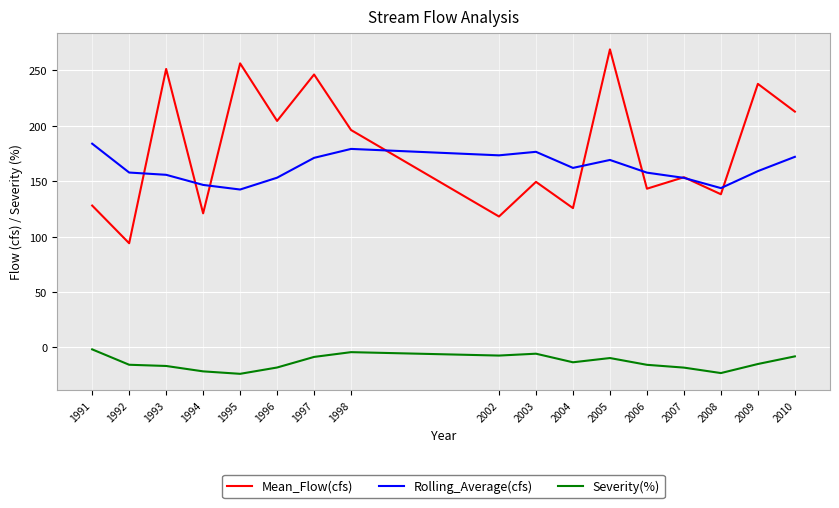

Between which two adjacent categories do Mean_Flow(cfs) and Rolling_Average(cfs) first intersect?

1992 and 1993